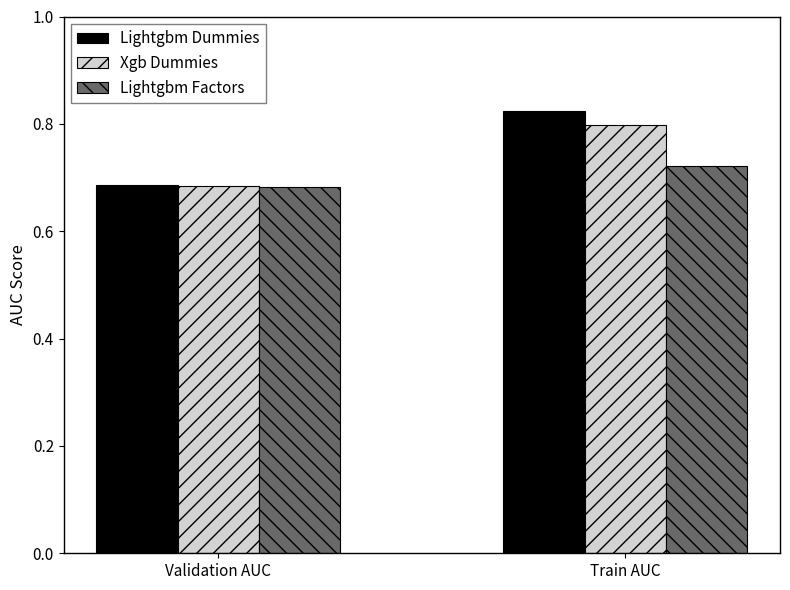

What is the sum of all Lightgbm Factors values?

1.4